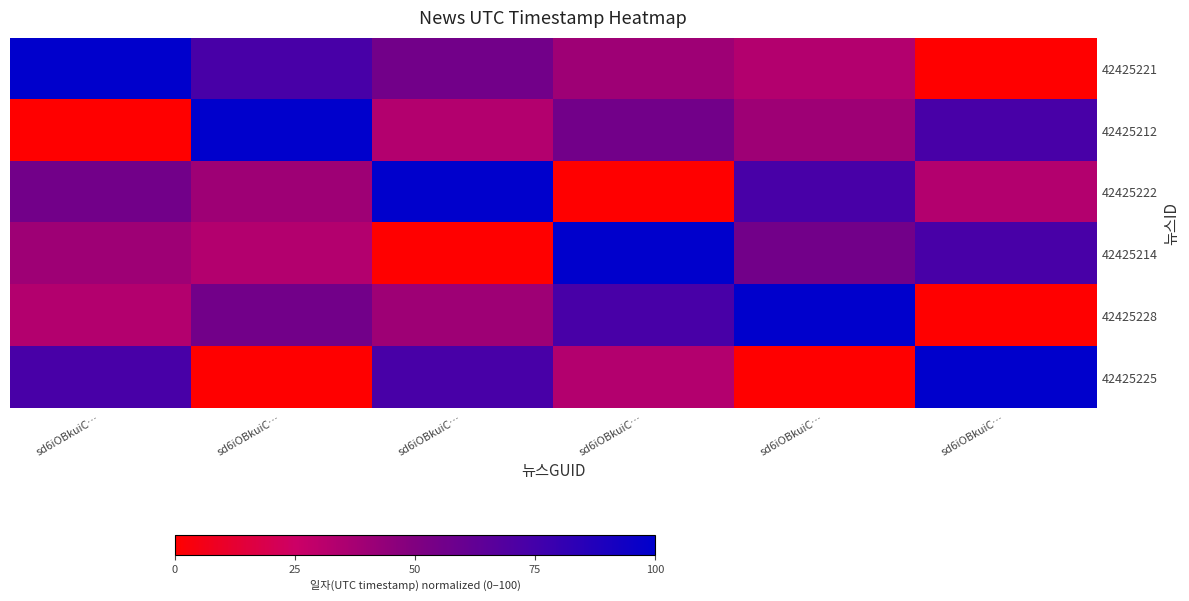

Reading left to right, extract all data points from this chart.

42425221: sd6iOBkuiC…=100.0	sd6iOBkuiC…=73.3	sd6iOBkuiC…=55.5	sd6iOBkuiC…=40.1	sd6iOBkuiC…=32.9	sd6iOBkuiC…=0.0
42425212: sd6iOBkuiC…=0.0	sd6iOBkuiC…=100.0	sd6iOBkuiC…=32.9	sd6iOBkuiC…=55.5	sd6iOBkuiC…=40.1	sd6iOBkuiC…=73.3
42425222: sd6iOBkuiC…=55.5	sd6iOBkuiC…=40.1	sd6iOBkuiC…=100.0	sd6iOBkuiC…=0.0	sd6iOBkuiC…=73.3	sd6iOBkuiC…=32.9
42425214: sd6iOBkuiC…=40.1	sd6iOBkuiC…=32.9	sd6iOBkuiC…=0.0	sd6iOBkuiC…=100.0	sd6iOBkuiC…=55.5	sd6iOBkuiC…=73.3
42425228: sd6iOBkuiC…=32.9	sd6iOBkuiC…=55.5	sd6iOBkuiC…=40.1	sd6iOBkuiC…=73.3	sd6iOBkuiC…=100.0	sd6iOBkuiC…=0.0
42425225: sd6iOBkuiC…=73.3	sd6iOBkuiC…=0.0	sd6iOBkuiC…=73.3	sd6iOBkuiC…=32.9	sd6iOBkuiC…=0.0	sd6iOBkuiC…=100.0